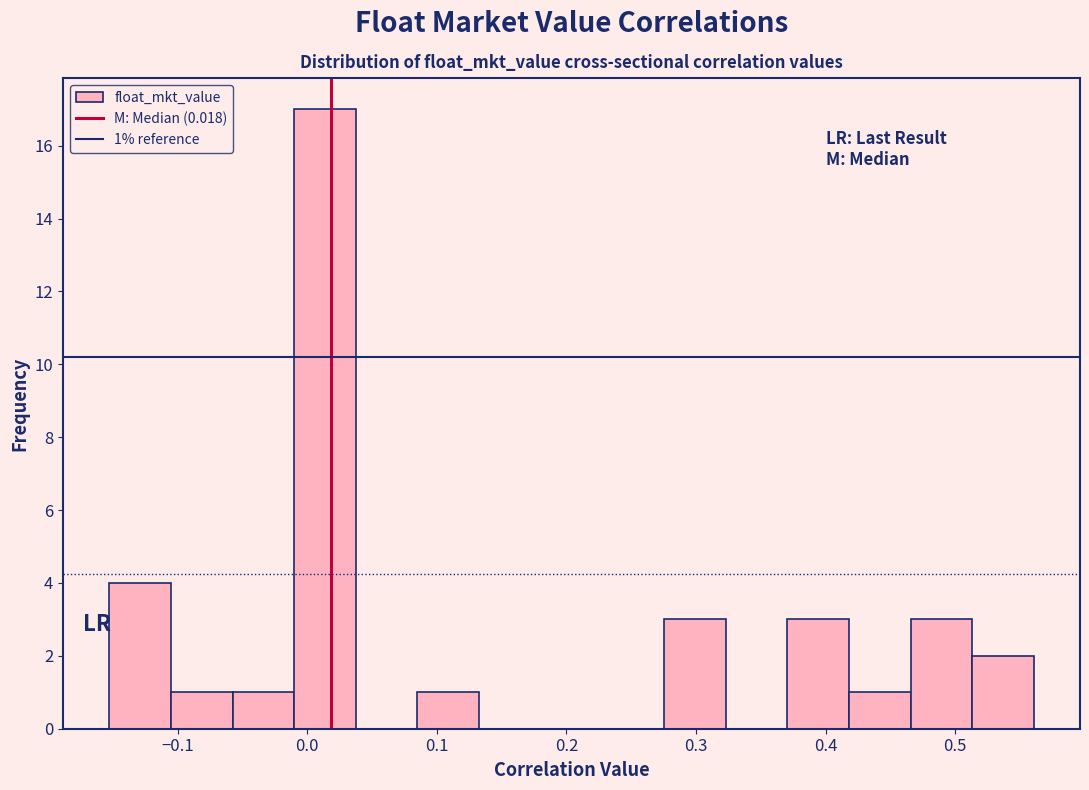

Over which range of the x-axis is the bar tallest?

-0.01 to 0.04